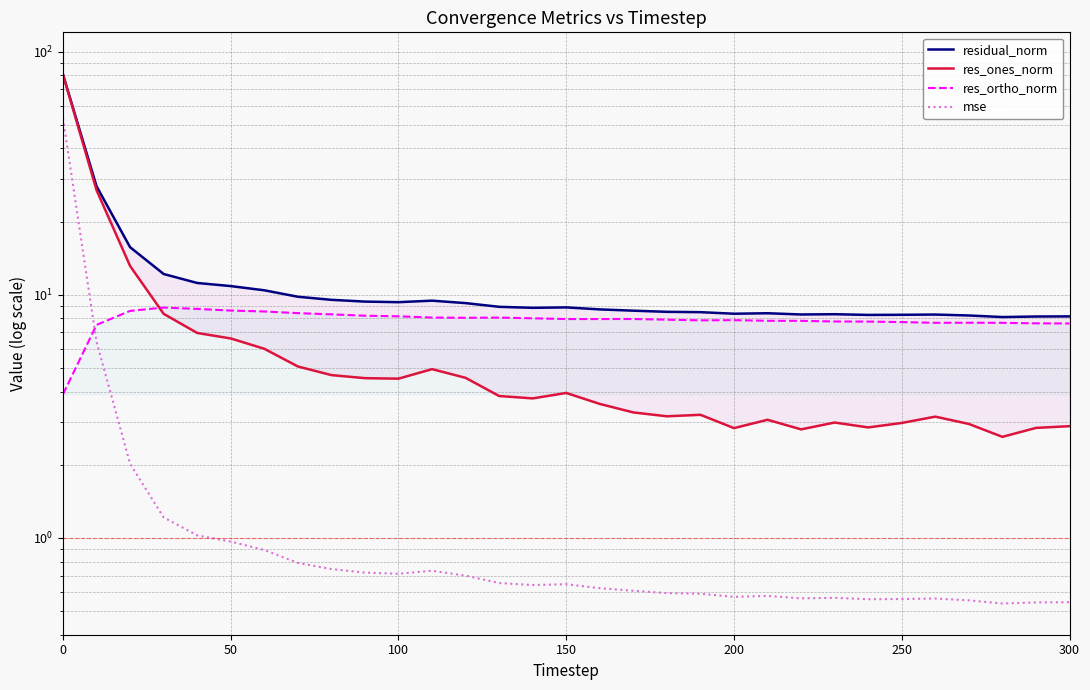

Which series has the largest total across all categories?

residual_norm